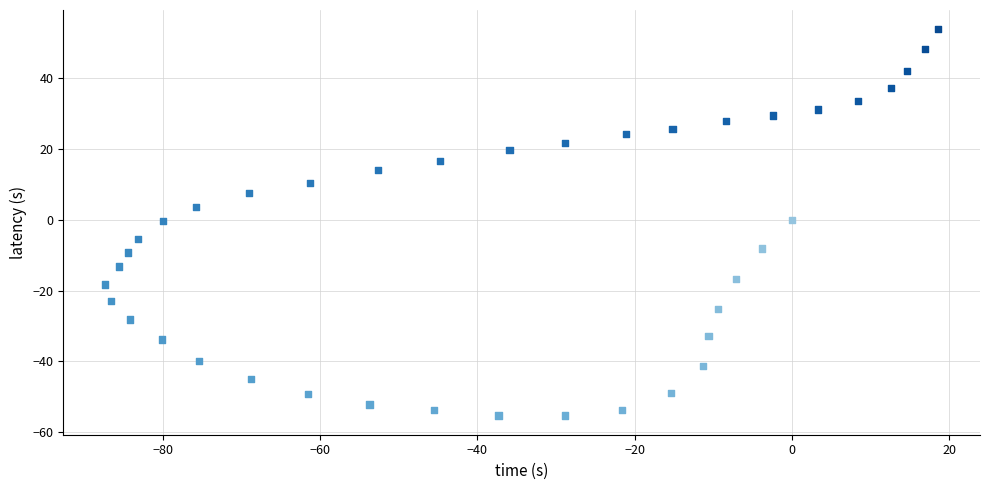

What is the range of Y values (max minus min)?

109.2